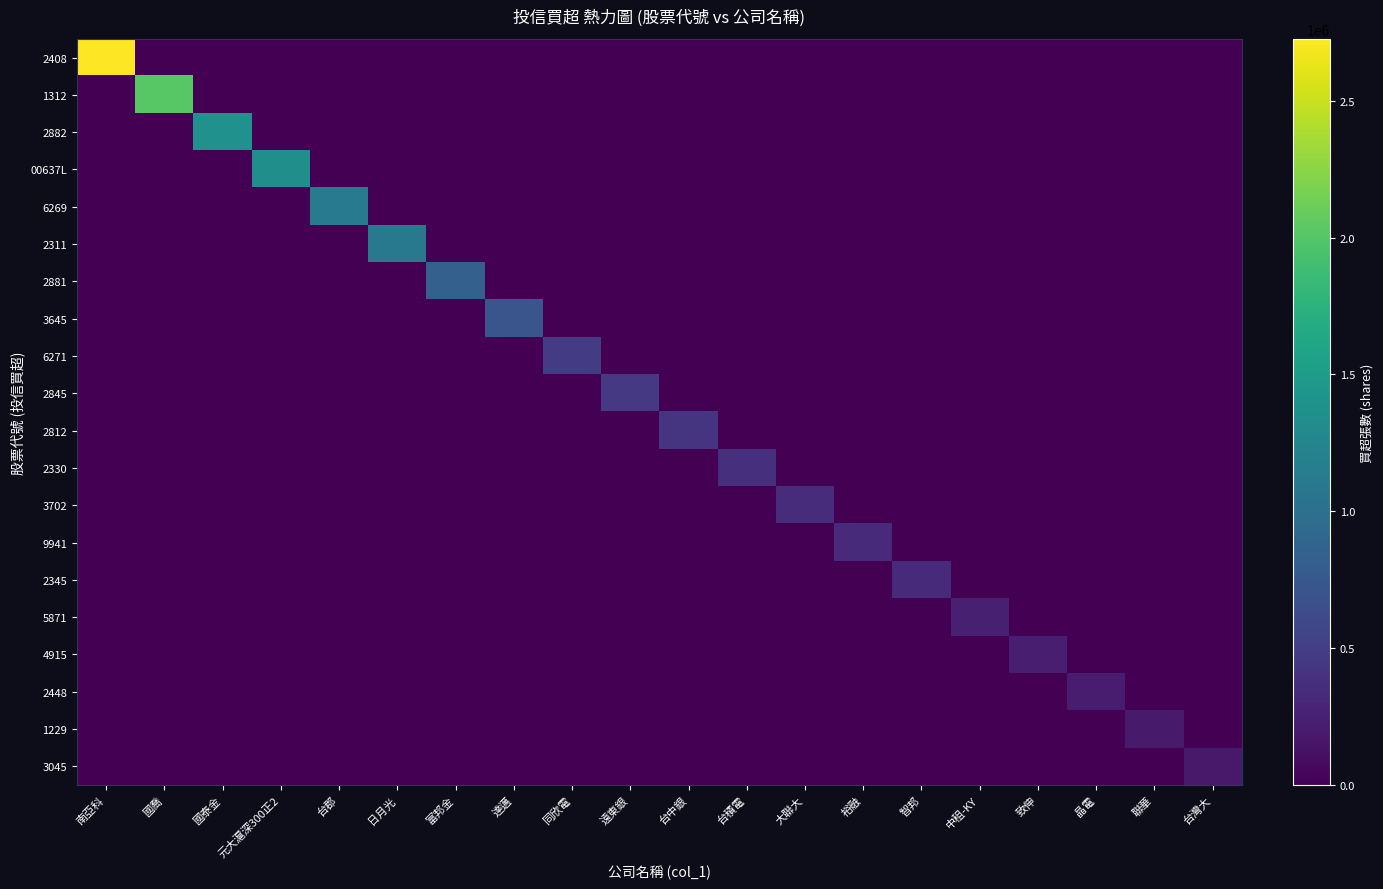

How many data points does each series have?

20